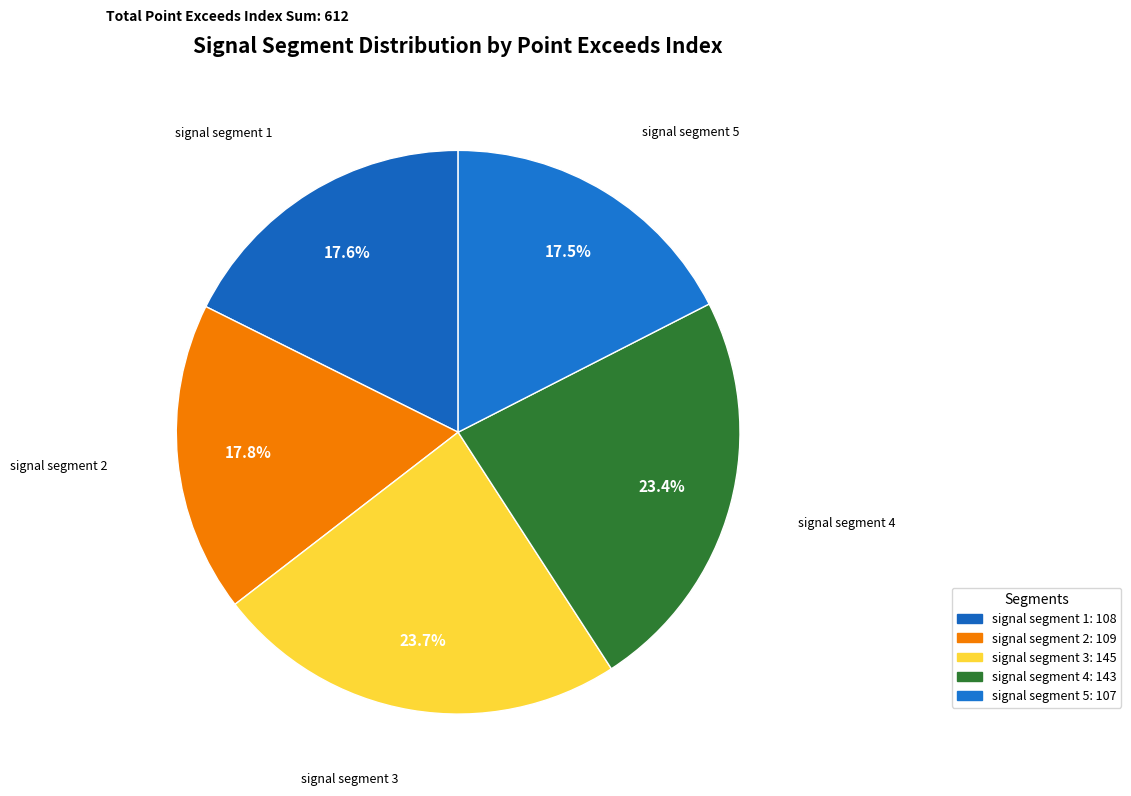

Between signal segment 3 and signal segment 2, which is larger?

signal segment 3